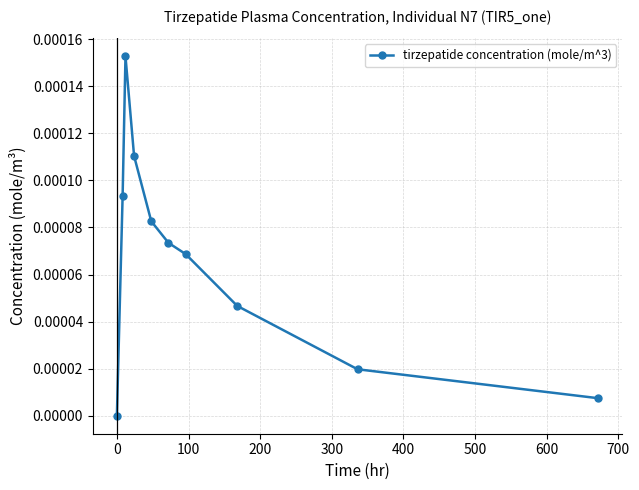

True or false: the data has more than 0 interior local peaks.

True